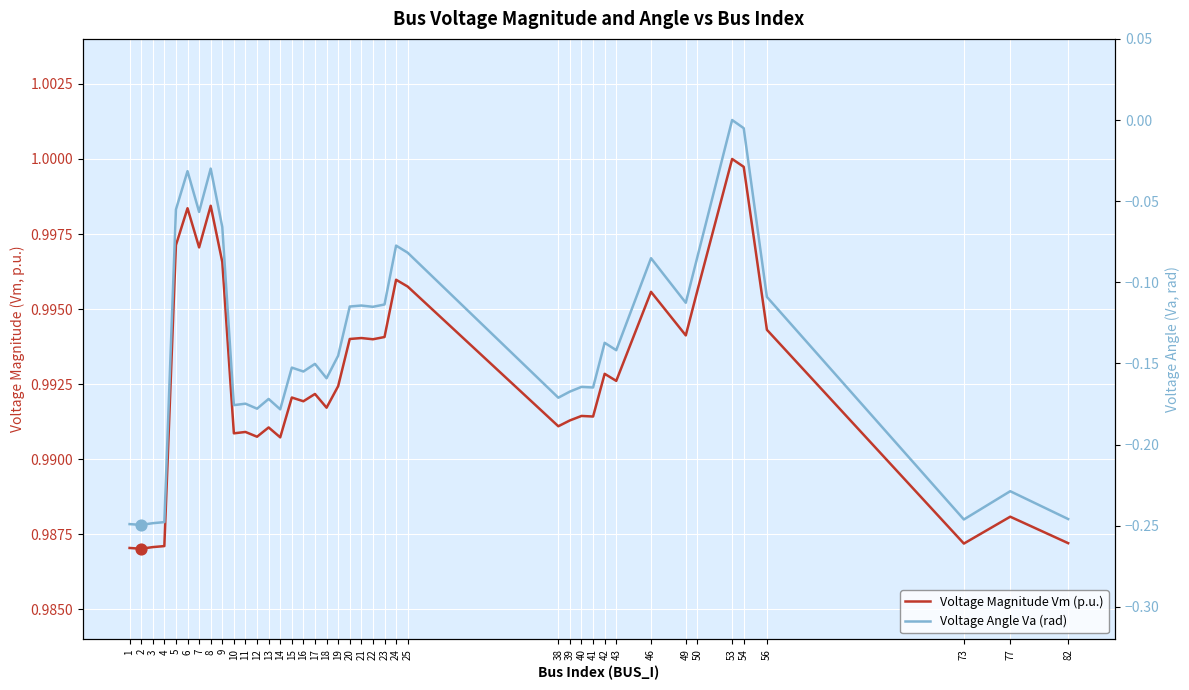

Is the value of Voltage Angle Va (rad) at 1 greater than the value of Voltage Magnitude Vm (p.u.) at 14?

No